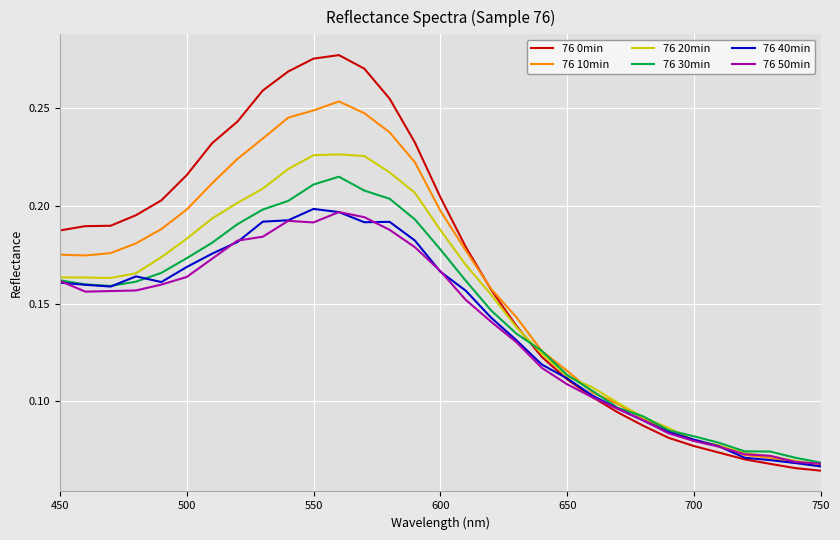

Which series has the largest range (max minus min)?

76 0min